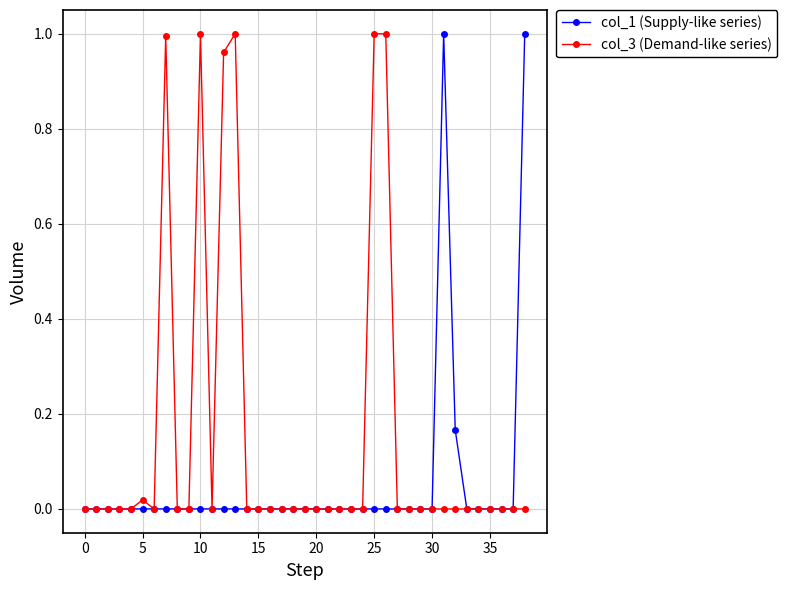

Rank the series by their average value, from highest to lowest.

col_3 (Demand-like series), col_1 (Supply-like series)